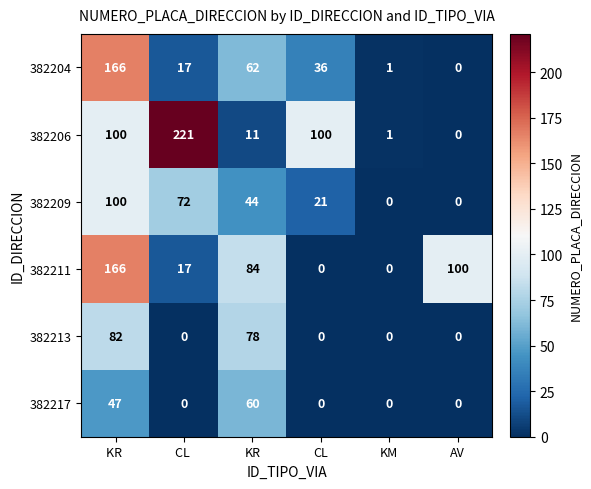

What is the difference between the 382209 values at AV and CL ?

72